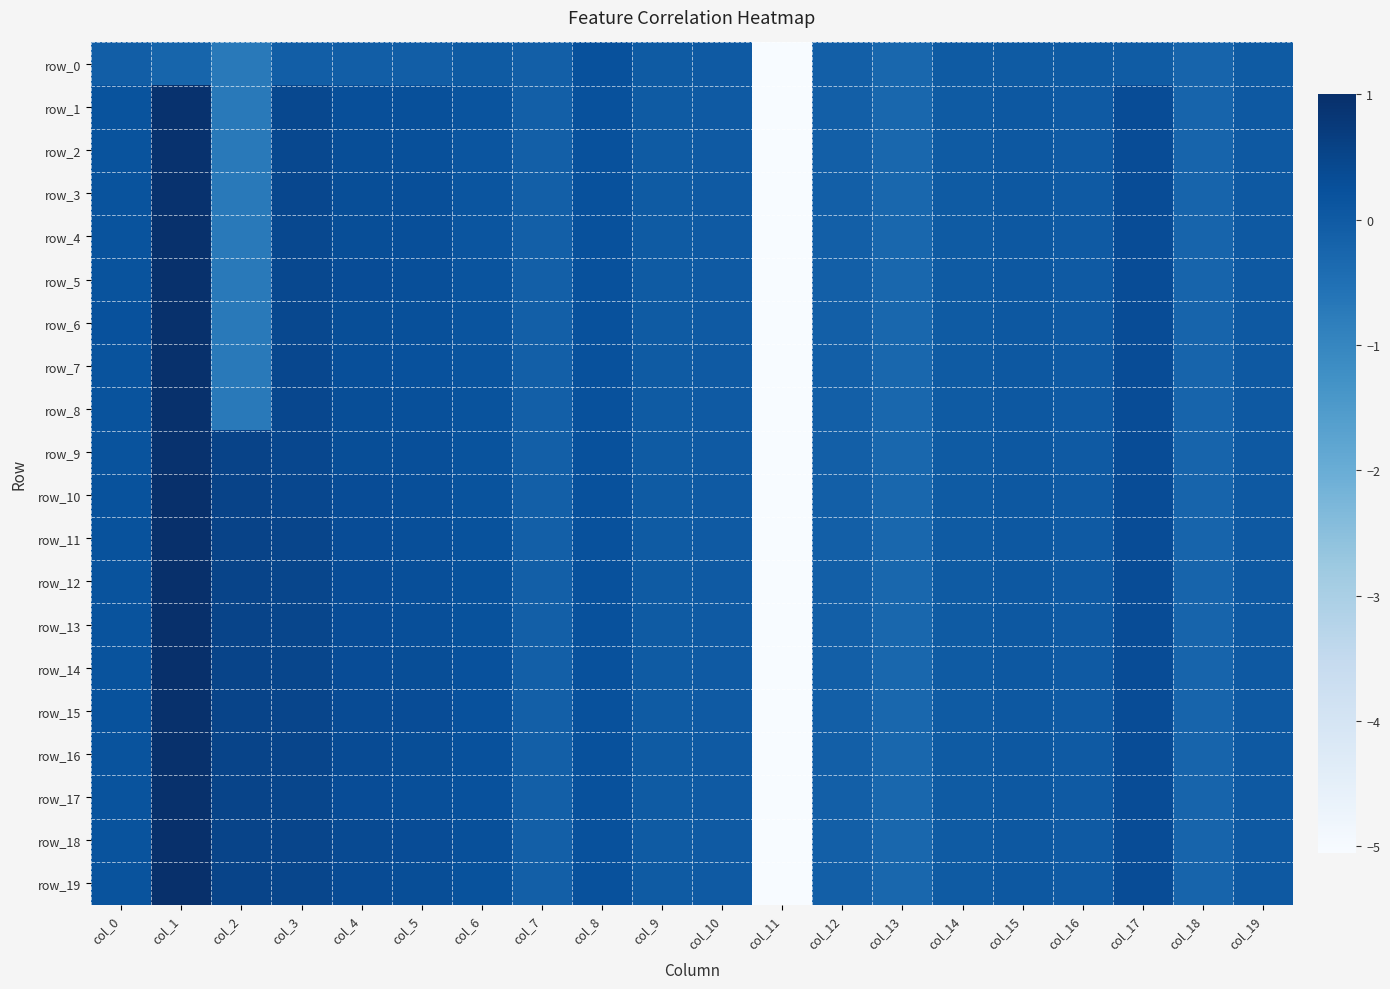

Reading right to left, list all the values displayed in this chart.

row_0: col_19=-0.0	col_18=-0.2	col_17=-0.0	col_16=-0.0	col_15=-0.0	col_14=-0.0	col_13=-0.3	col_12=-0.1	col_11=-5.1	col_10=0.0	col_9=0.0	col_8=0.2	col_7=-0.1	col_6=-0.0	col_5=-0.1	col_4=-0.1	col_3=-0.1	col_2=-0.7	col_1=-0.2	col_0=-0.1
row_1: col_19=0.0	col_18=-0.2	col_17=0.3	col_16=0.0	col_15=0.1	col_14=0.0	col_13=-0.3	col_12=-0.1	col_11=-5.1	col_10=0.0	col_9=0.0	col_8=0.2	col_7=-0.1	col_6=0.2	col_5=0.3	col_4=0.3	col_3=0.4	col_2=-0.7	col_1=0.9	col_0=0.2
row_2: col_19=0.0	col_18=-0.2	col_17=0.3	col_16=0.0	col_15=0.1	col_14=0.0	col_13=-0.3	col_12=-0.1	col_11=-5.1	col_10=0.0	col_9=0.0	col_8=0.2	col_7=-0.1	col_6=0.1	col_5=0.2	col_4=0.3	col_3=0.4	col_2=-0.7	col_1=1.0	col_0=0.2
row_3: col_19=0.0	col_18=-0.2	col_17=0.3	col_16=0.0	col_15=0.1	col_14=0.0	col_13=-0.3	col_12=-0.1	col_11=-5.1	col_10=0.0	col_9=0.0	col_8=0.2	col_7=-0.1	col_6=0.1	col_5=0.3	col_4=0.3	col_3=0.4	col_2=-0.7	col_1=1.0	col_0=0.2
row_4: col_19=0.0	col_18=-0.2	col_17=0.3	col_16=0.0	col_15=0.1	col_14=0.0	col_13=-0.3	col_12=-0.1	col_11=-5.1	col_10=0.0	col_9=0.0	col_8=0.2	col_7=-0.1	col_6=0.1	col_5=0.3	col_4=0.3	col_3=0.4	col_2=-0.7	col_1=1.0	col_0=0.2
row_5: col_19=0.0	col_18=-0.2	col_17=0.3	col_16=0.0	col_15=0.1	col_14=0.0	col_13=-0.3	col_12=-0.1	col_11=-5.1	col_10=0.0	col_9=0.0	col_8=0.2	col_7=-0.1	col_6=0.2	col_5=0.3	col_4=0.3	col_3=0.4	col_2=-0.7	col_1=1.0	col_0=0.2
row_6: col_19=0.0	col_18=-0.2	col_17=0.3	col_16=0.0	col_15=0.1	col_14=0.0	col_13=-0.3	col_12=-0.1	col_11=-5.1	col_10=0.0	col_9=0.0	col_8=0.2	col_7=-0.1	col_6=0.2	col_5=0.3	col_4=0.3	col_3=0.4	col_2=-0.7	col_1=1.0	col_0=0.2
row_7: col_19=0.0	col_18=-0.2	col_17=0.3	col_16=0.0	col_15=0.1	col_14=0.0	col_13=-0.3	col_12=-0.1	col_11=-5.1	col_10=0.0	col_9=0.0	col_8=0.2	col_7=-0.1	col_6=0.2	col_5=0.2	col_4=0.3	col_3=0.4	col_2=-0.7	col_1=1.0	col_0=0.2
row_8: col_19=0.0	col_18=-0.2	col_17=0.3	col_16=0.0	col_15=0.1	col_14=0.0	col_13=-0.3	col_12=-0.1	col_11=-5.1	col_10=0.0	col_9=0.0	col_8=0.2	col_7=-0.1	col_6=0.2	col_5=0.3	col_4=0.3	col_3=0.4	col_2=-0.7	col_1=1.0	col_0=0.2
row_9: col_19=0.0	col_18=-0.2	col_17=0.3	col_16=0.0	col_15=0.1	col_14=0.0	col_13=-0.3	col_12=-0.1	col_11=-5.1	col_10=0.0	col_9=0.0	col_8=0.2	col_7=-0.1	col_6=0.2	col_5=0.3	col_4=0.3	col_3=0.4	col_2=0.5	col_1=1.0	col_0=0.2
row_10: col_19=0.0	col_18=-0.2	col_17=0.3	col_16=0.0	col_15=0.1	col_14=0.0	col_13=-0.3	col_12=-0.1	col_11=-5.1	col_10=0.0	col_9=0.0	col_8=0.2	col_7=-0.1	col_6=0.2	col_5=0.3	col_4=0.3	col_3=0.5	col_2=0.5	col_1=1.0	col_0=0.2
row_11: col_19=0.0	col_18=-0.2	col_17=0.3	col_16=0.0	col_15=0.1	col_14=0.0	col_13=-0.3	col_12=-0.1	col_11=-5.1	col_10=0.0	col_9=0.0	col_8=0.2	col_7=-0.1	col_6=0.2	col_5=0.3	col_4=0.3	col_3=0.5	col_2=0.5	col_1=1.0	col_0=0.2
row_12: col_19=0.0	col_18=-0.2	col_17=0.3	col_16=0.0	col_15=0.1	col_14=0.0	col_13=-0.3	col_12=-0.1	col_11=-5.1	col_10=0.0	col_9=0.0	col_8=0.2	col_7=-0.1	col_6=0.2	col_5=0.3	col_4=0.3	col_3=0.5	col_2=0.5	col_1=1.0	col_0=0.2
row_13: col_19=0.0	col_18=-0.2	col_17=0.3	col_16=0.0	col_15=0.1	col_14=0.0	col_13=-0.3	col_12=-0.1	col_11=-5.1	col_10=0.0	col_9=0.0	col_8=0.2	col_7=-0.1	col_6=0.2	col_5=0.3	col_4=0.3	col_3=0.5	col_2=0.5	col_1=1.0	col_0=0.2
row_14: col_19=0.0	col_18=-0.2	col_17=0.3	col_16=0.0	col_15=0.1	col_14=0.0	col_13=-0.3	col_12=-0.1	col_11=-5.1	col_10=0.0	col_9=0.0	col_8=0.2	col_7=-0.1	col_6=0.2	col_5=0.3	col_4=0.3	col_3=0.5	col_2=0.5	col_1=1.0	col_0=0.2
row_15: col_19=0.0	col_18=-0.2	col_17=0.3	col_16=0.0	col_15=0.1	col_14=0.0	col_13=-0.3	col_12=-0.1	col_11=-5.1	col_10=0.0	col_9=0.0	col_8=0.2	col_7=-0.1	col_6=0.2	col_5=0.3	col_4=0.4	col_3=0.5	col_2=0.5	col_1=1.0	col_0=0.2
row_16: col_19=0.0	col_18=-0.2	col_17=0.3	col_16=0.0	col_15=0.1	col_14=0.0	col_13=-0.3	col_12=-0.1	col_11=-5.1	col_10=0.0	col_9=0.0	col_8=0.2	col_7=-0.1	col_6=0.2	col_5=0.3	col_4=0.3	col_3=0.5	col_2=0.5	col_1=1.0	col_0=0.2
row_17: col_19=0.0	col_18=-0.2	col_17=0.3	col_16=0.0	col_15=0.1	col_14=0.0	col_13=-0.3	col_12=-0.1	col_11=-5.1	col_10=0.0	col_9=0.0	col_8=0.2	col_7=-0.1	col_6=0.2	col_5=0.3	col_4=0.3	col_3=0.5	col_2=0.5	col_1=1.0	col_0=0.2
row_18: col_19=0.0	col_18=-0.2	col_17=0.3	col_16=0.0	col_15=0.1	col_14=0.0	col_13=-0.3	col_12=-0.1	col_11=-5.1	col_10=0.0	col_9=0.0	col_8=0.2	col_7=-0.1	col_6=0.3	col_5=0.3	col_4=0.4	col_3=0.5	col_2=0.5	col_1=1.0	col_0=0.2
row_19: col_19=0.0	col_18=-0.2	col_17=0.3	col_16=0.0	col_15=0.1	col_14=0.0	col_13=-0.3	col_12=-0.1	col_11=-5.1	col_10=0.0	col_9=0.0	col_8=0.2	col_7=-0.1	col_6=0.2	col_5=0.3	col_4=0.3	col_3=0.5	col_2=0.5	col_1=1.0	col_0=0.2